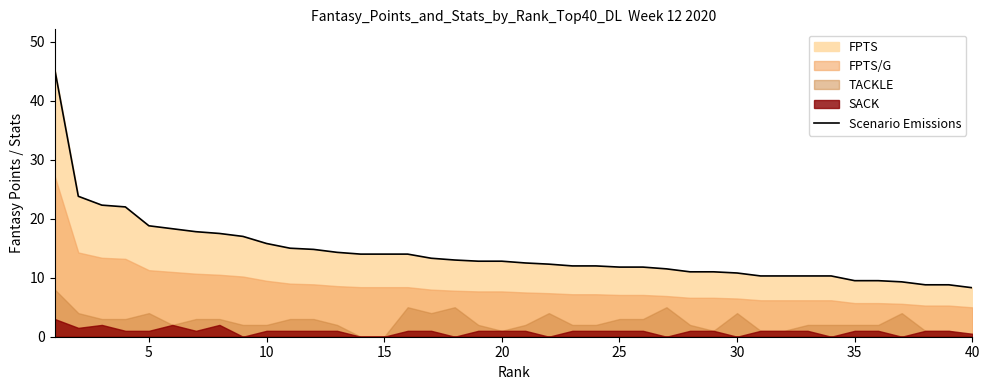

Reading left to right, extract all data points from this chart.

45.3	23.8	22.3	22.0	18.8	18.3	17.8	17.5	17.0	15.8	15.0	14.8	14.3	14.0	14.0	14.0	13.3	13.0	12.8	12.8	12.5	12.3	12.0	12.0	11.8	11.8	11.5	11.0	11.0	10.8	10.3	10.3	10.3	10.3	9.5	9.5	9.3	8.8	8.8	8.3